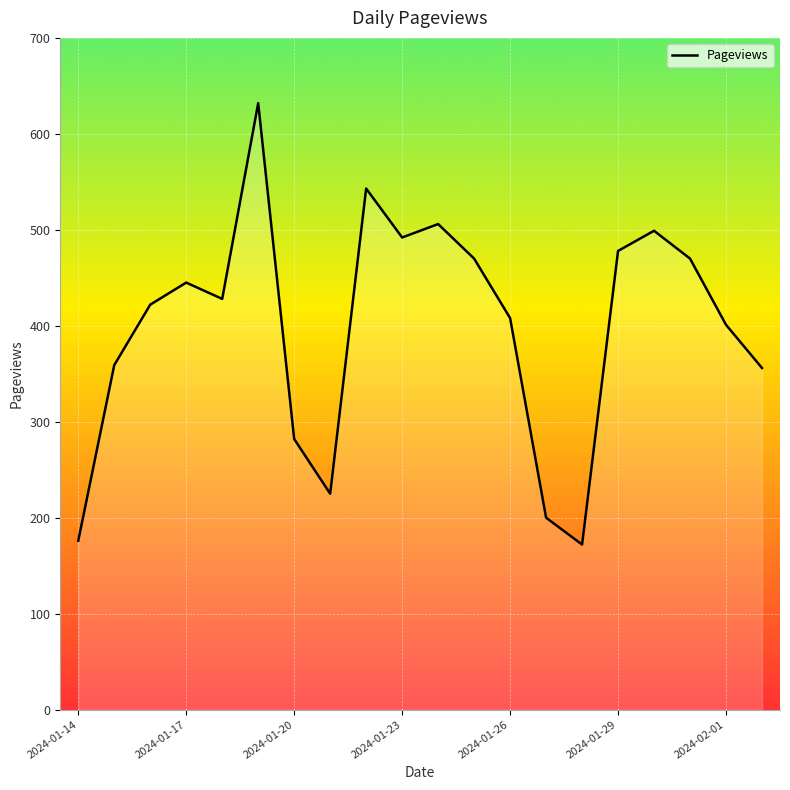

What is the smallest value displayed?

172